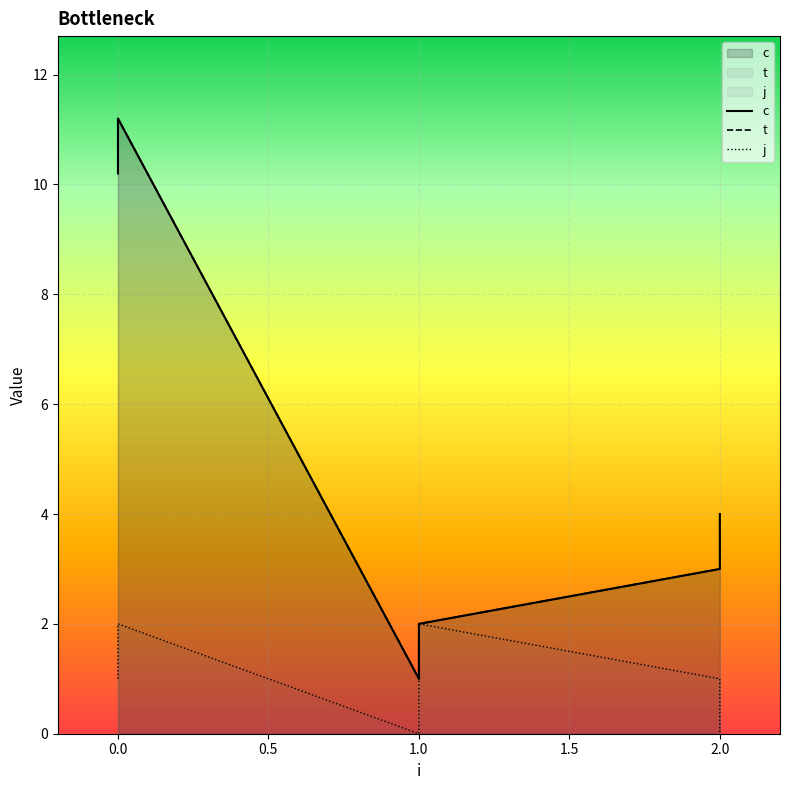

How many values in the j series are below 1?

2